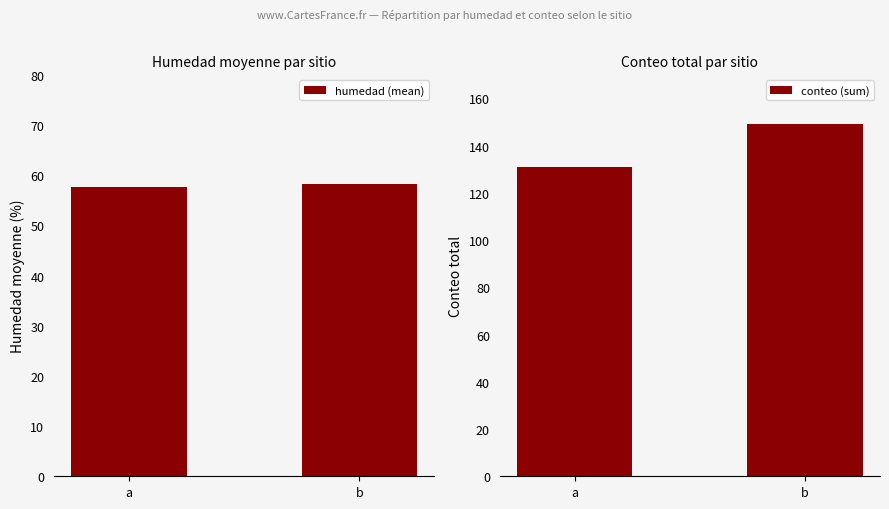

The value of conteo (sum) at b is 149.0. True or false?

True